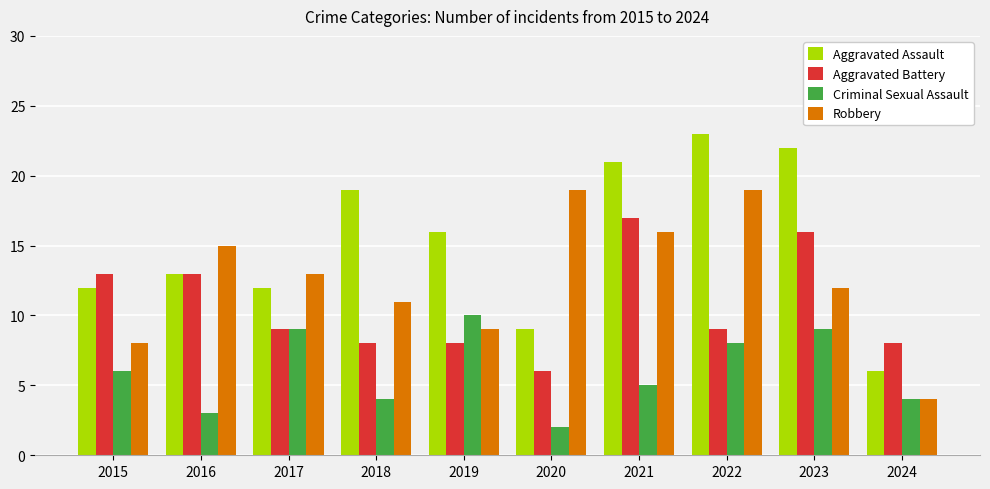

How many groups of bars are there?

10